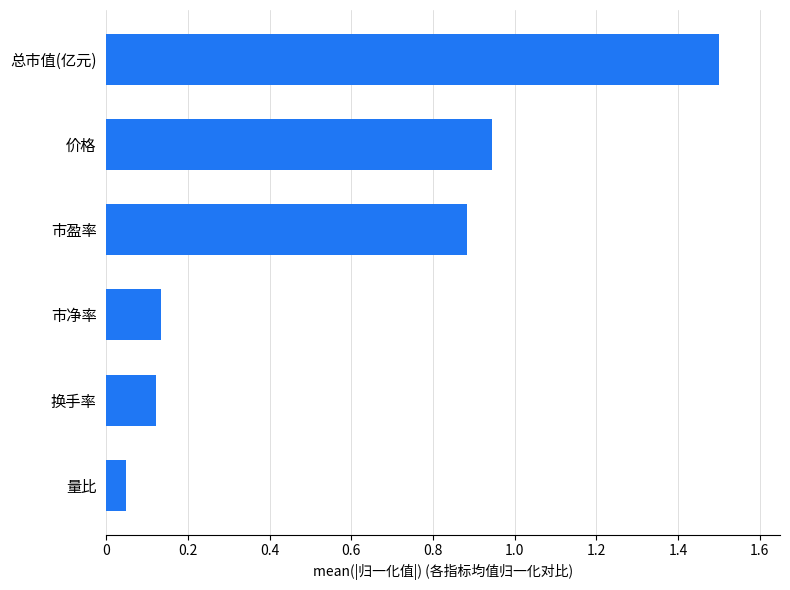

The chart shows a value of 0.9 at 市盈率. True or false?

True